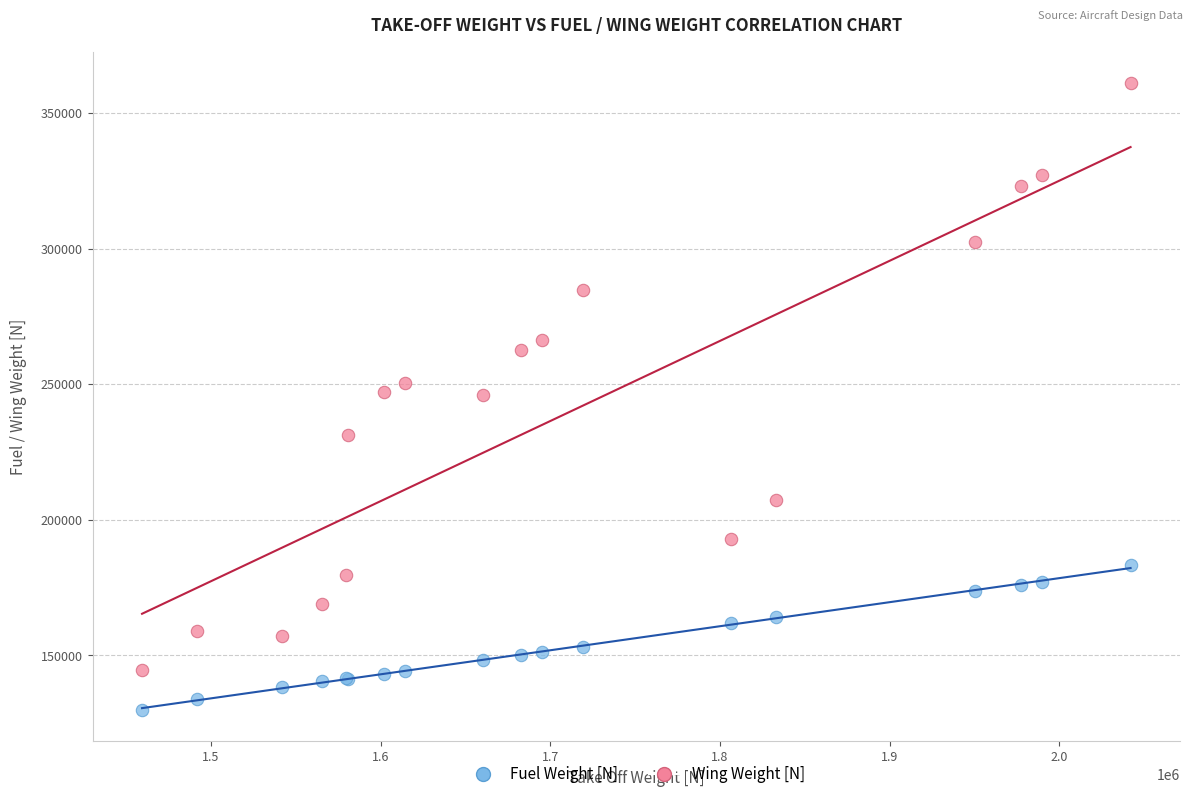

What is the X range (max minus min) for the scatter plot?

582558.7